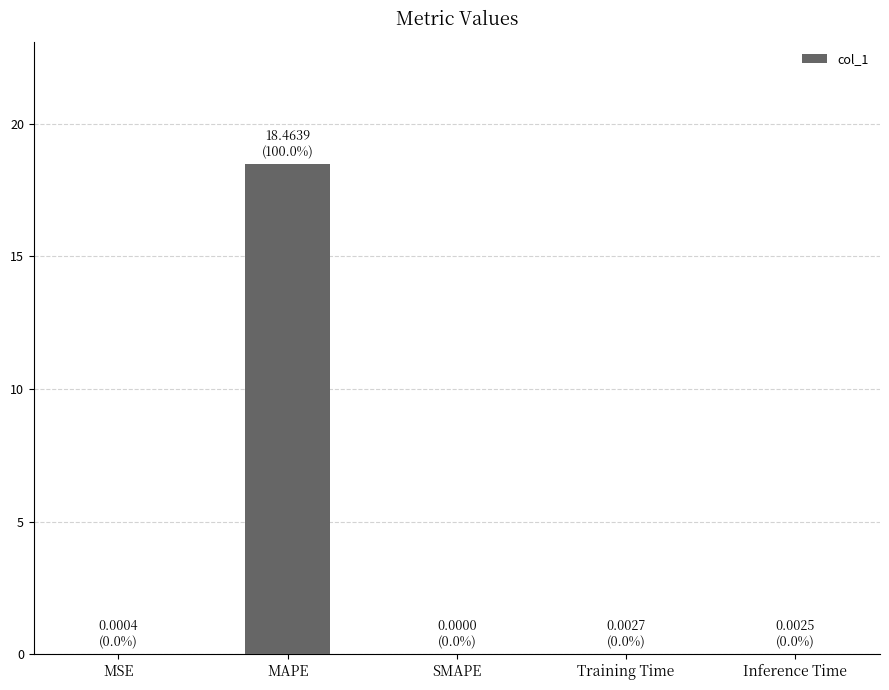

Are the bars grouped side by side (vs. stacked)?

No